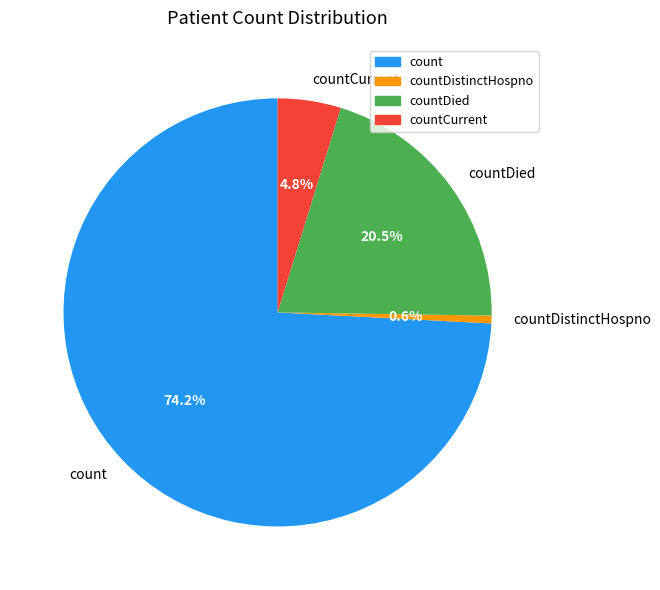

To the nearest percent, what is the combined percentage of countCurrent and countDistinctHospno?

5%